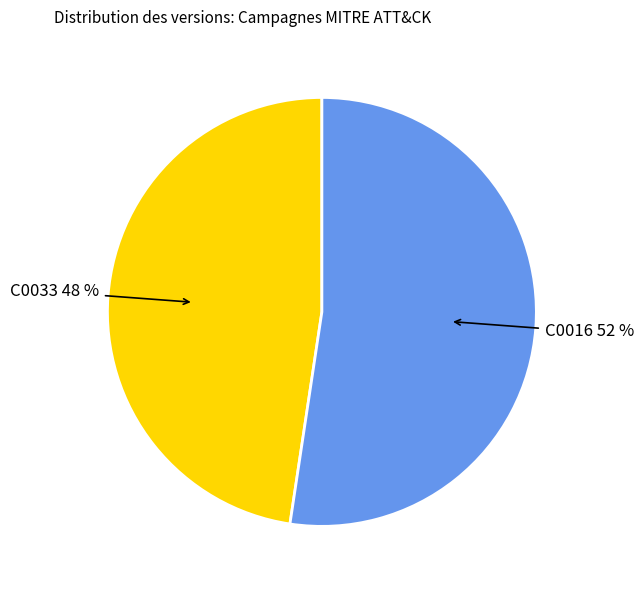

How many segments does this pie chart have?

2